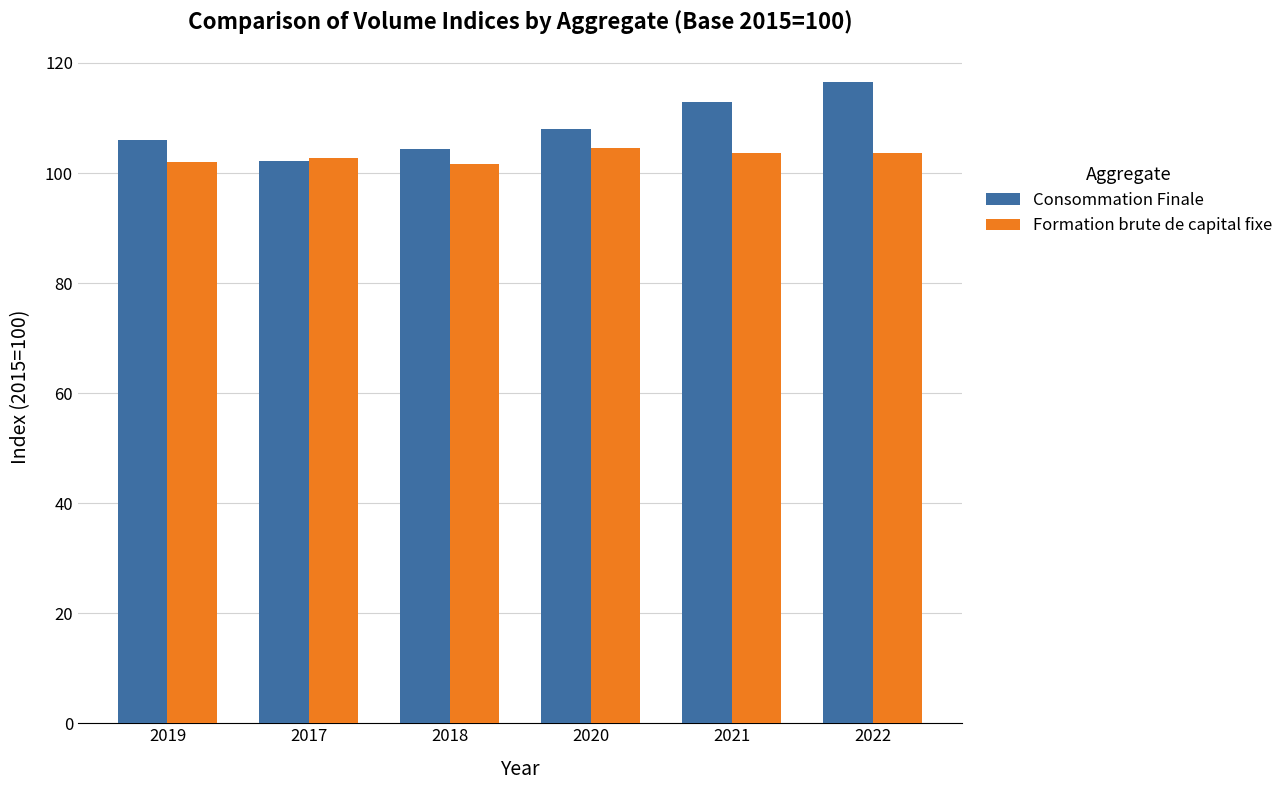

What are all the series names shown in the legend?

Consommation Finale, Formation brute de capital fixe